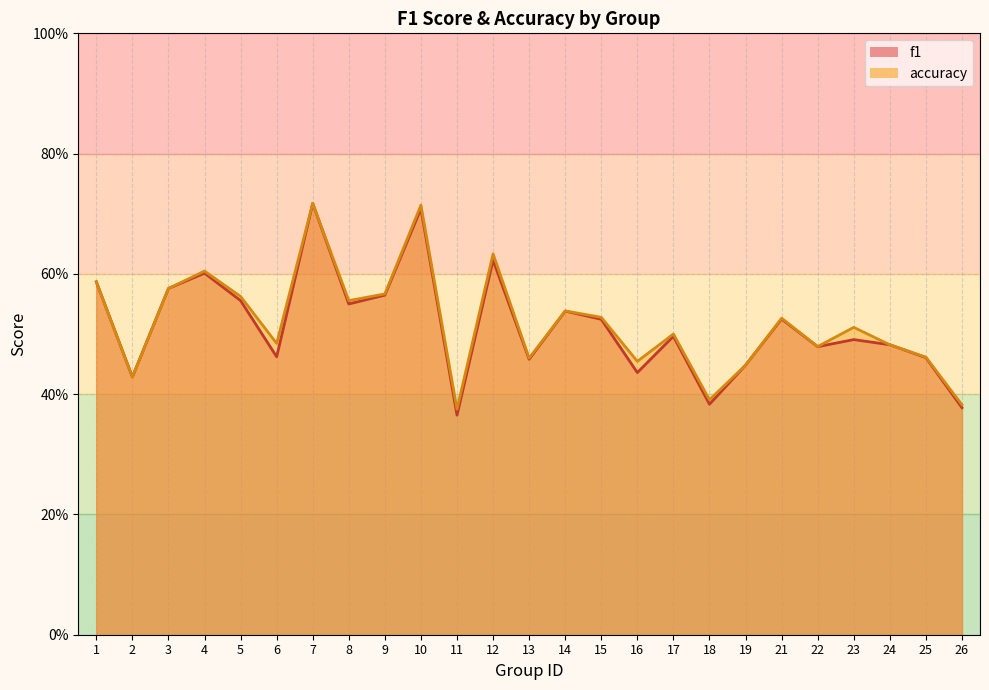

Which series has the widest spread of values?

f1